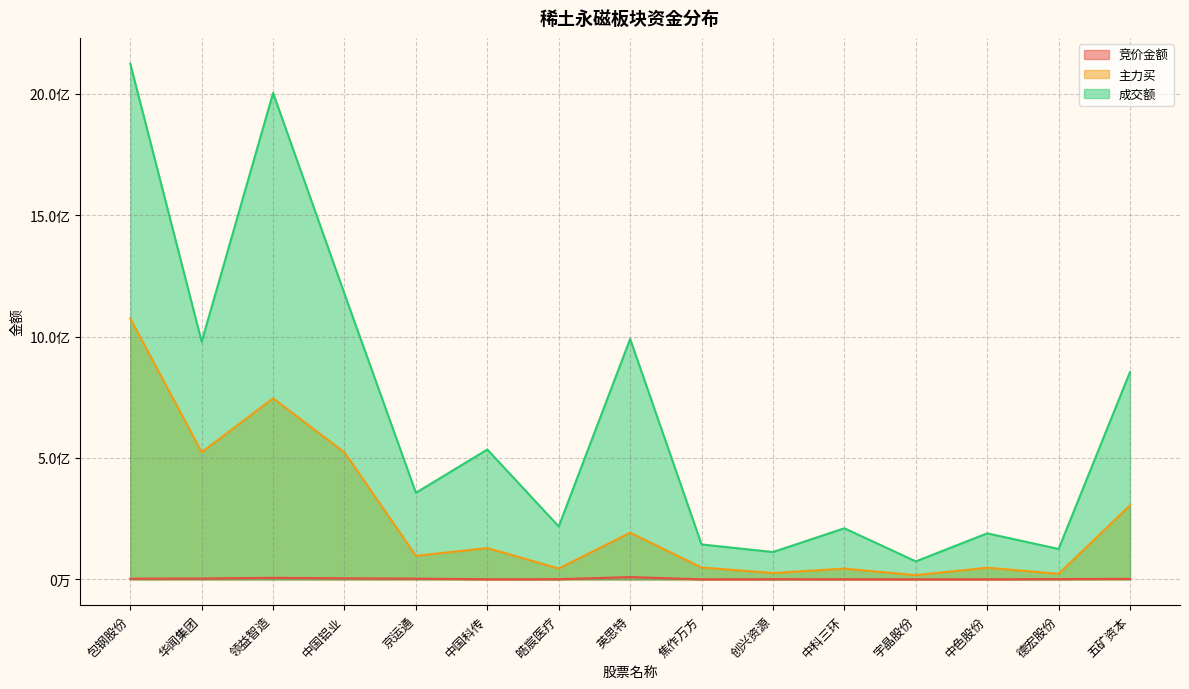

Which series has the largest total across all categories?

成交额